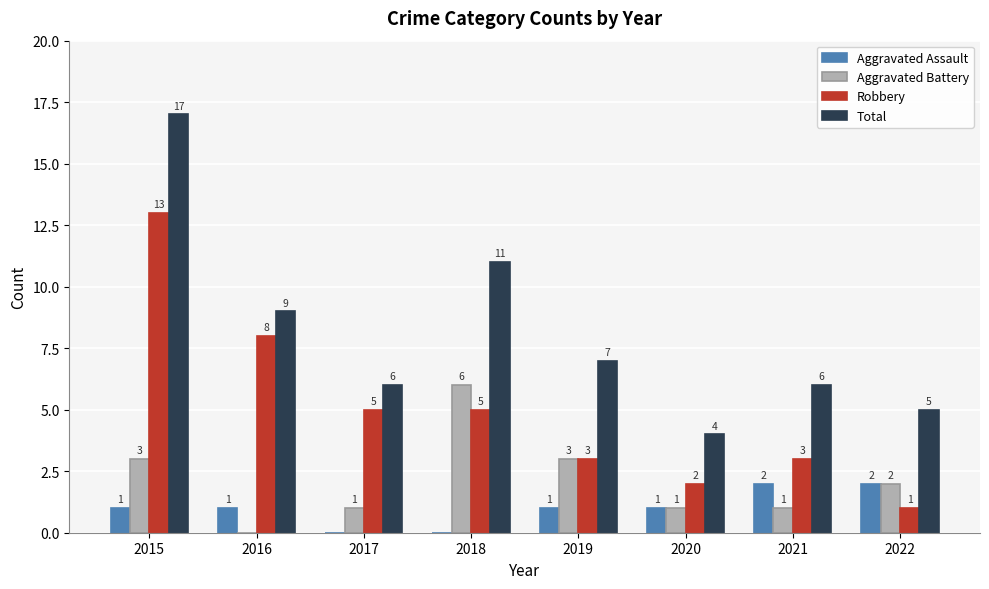

Where does the Aggravated Battery series first go above 2?

2015